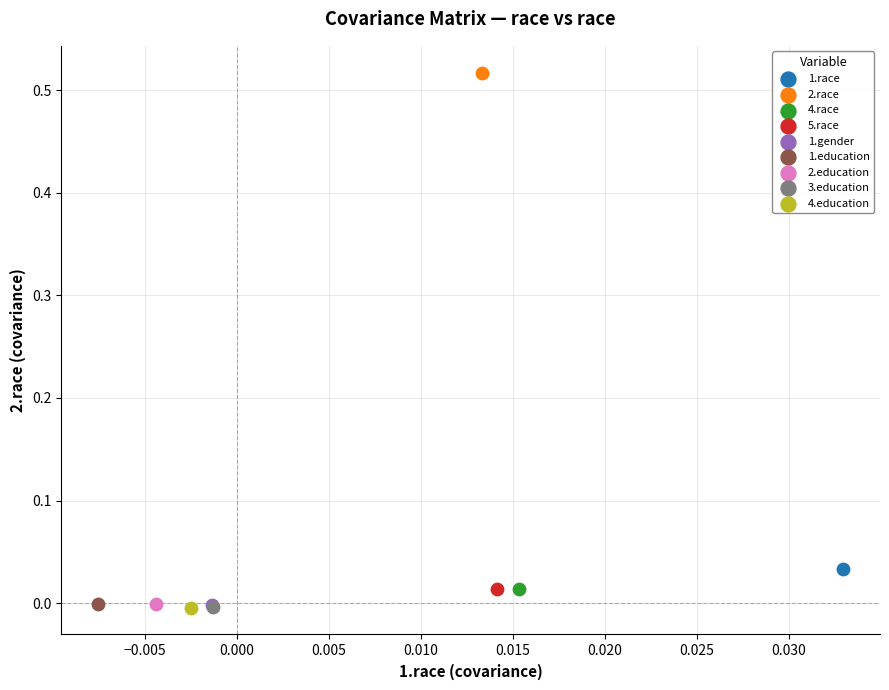

What are all the series names shown in the legend?

1.race, 2.race, 4.race, 5.race, 1.gender, 1.education, 2.education, 3.education, 4.education